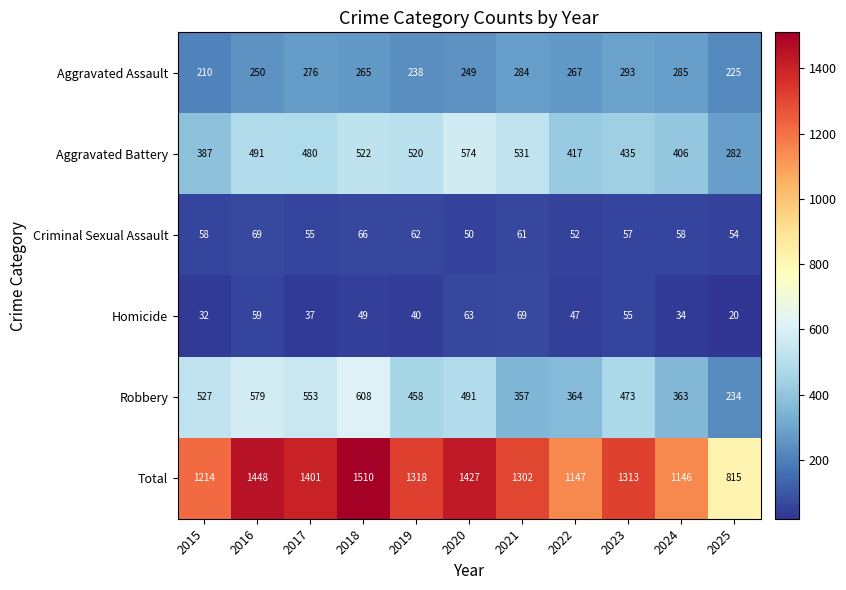

The value of Homicide at 2023 is 29. True or false?

False